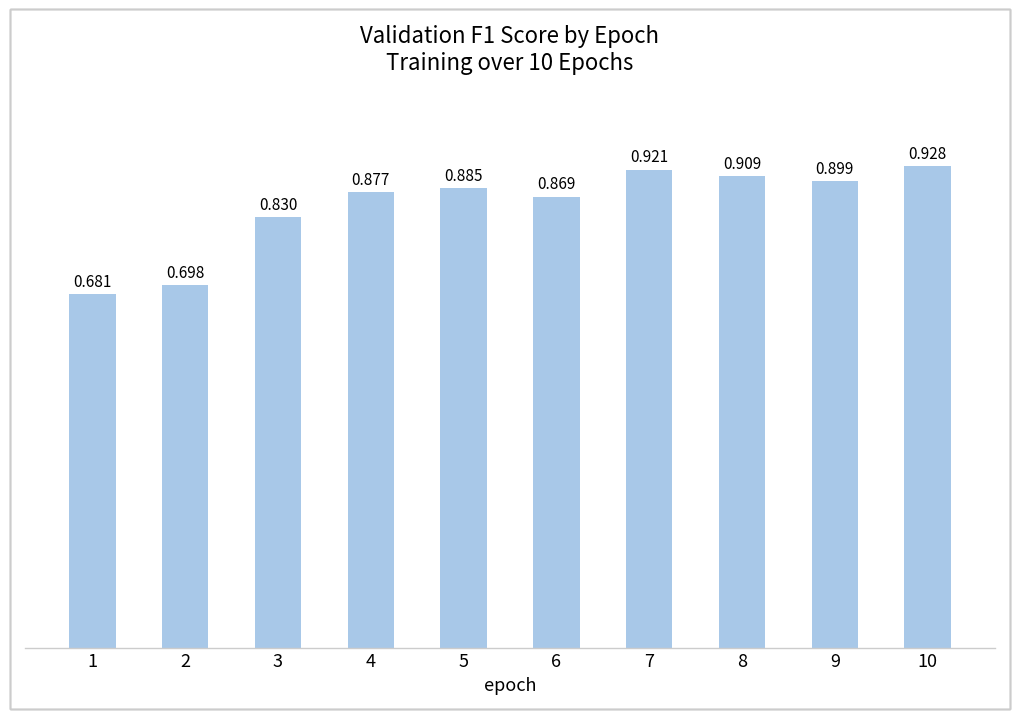

How many categories are shown in the chart?

10